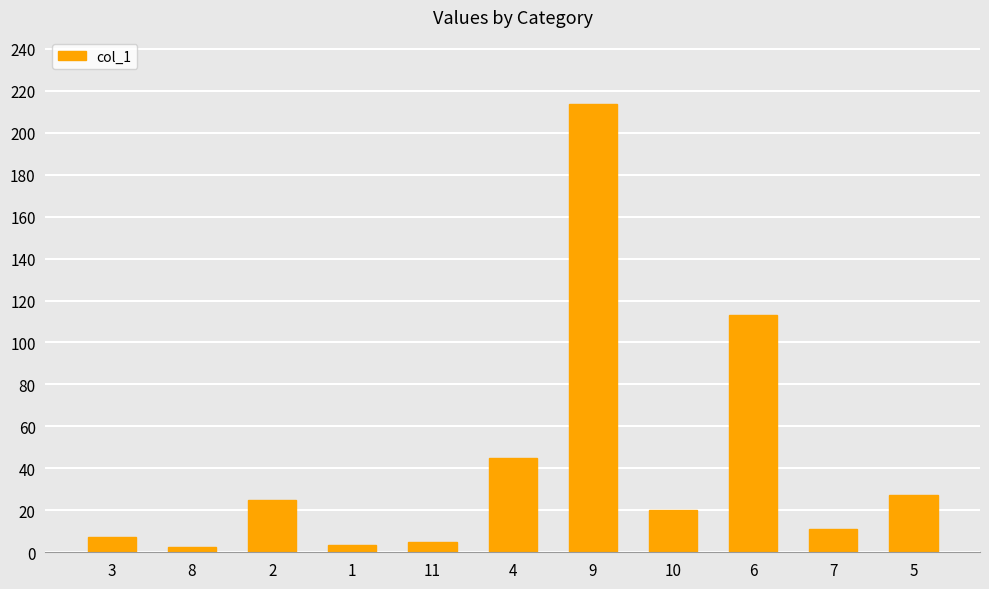

Reading right to left, what are all the values shown in this chart?

5=27.1	7=11.0	6=113.0	10=20.0	9=213.6	4=44.8	11=4.9	1=3.6	2=24.8	8=2.6	3=7.4